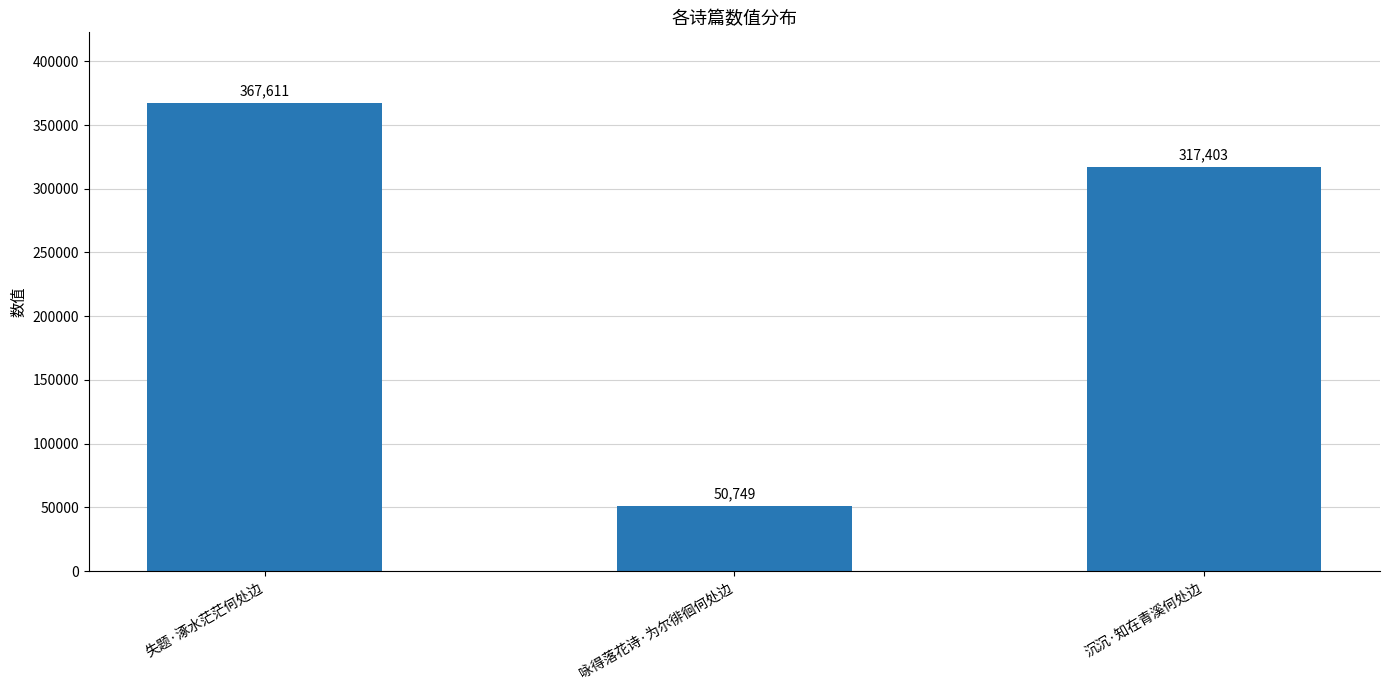

Approximately how many times larger is the value at 失题·涿水茫茫何处边 compared to 咏得落花诗·为尔徘徊何处边?

7.2